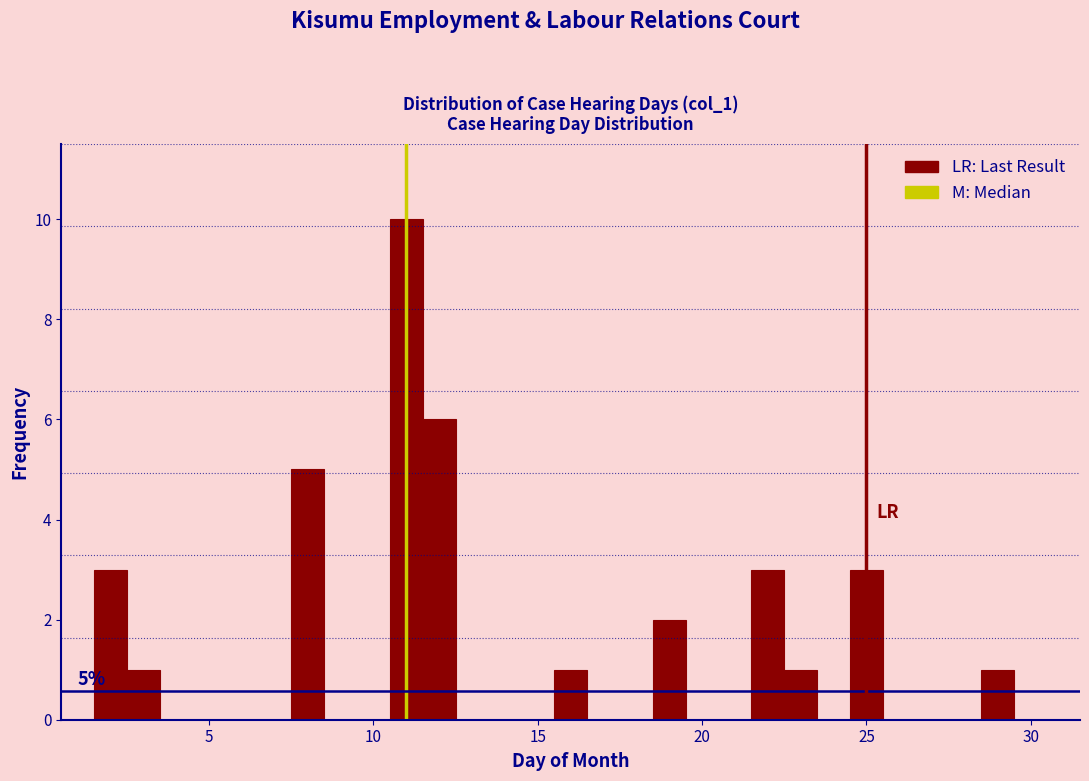

Around what value on the x-axis is the tallest bar? Give the approximate position of its centre, as read against the axis.

11.0